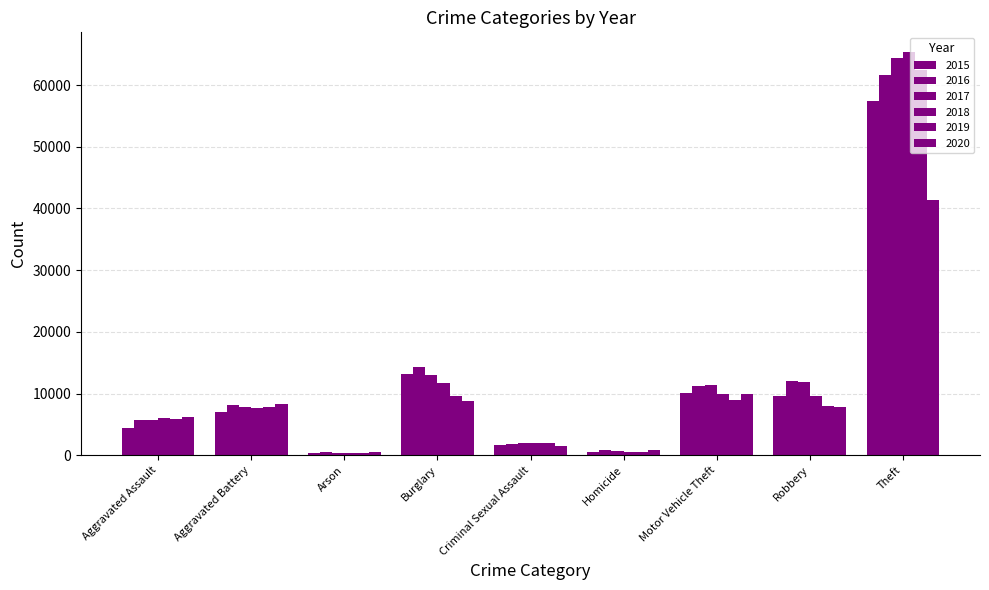

What is the label of the 4th bar from the right?

Homicide